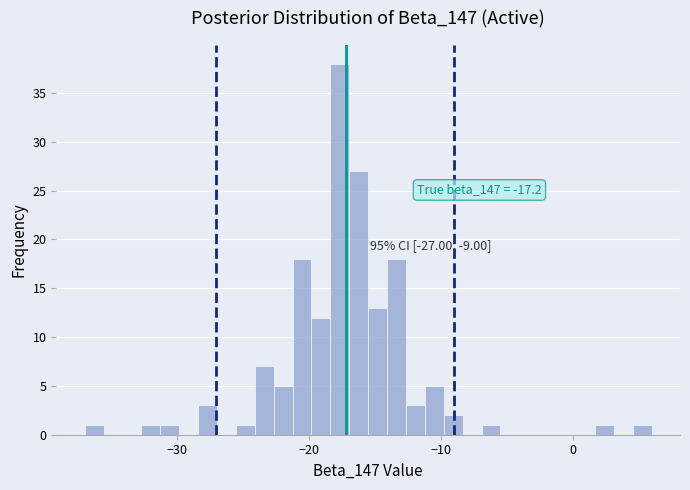

Read against the x-axis, roughly where is the centre of the tallest bar?

-18